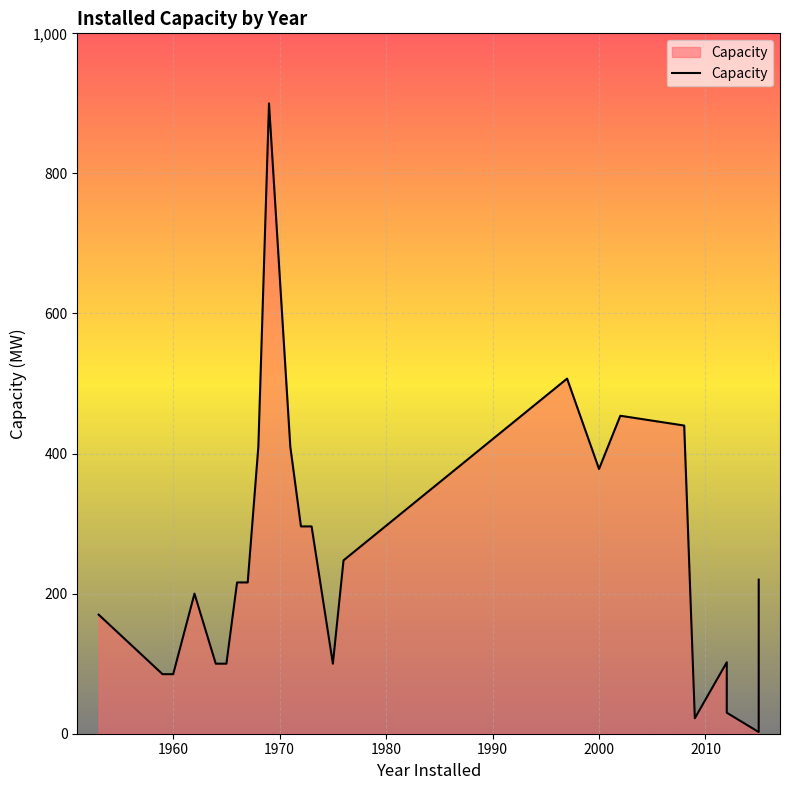

What is the sum of all values?

5987.0